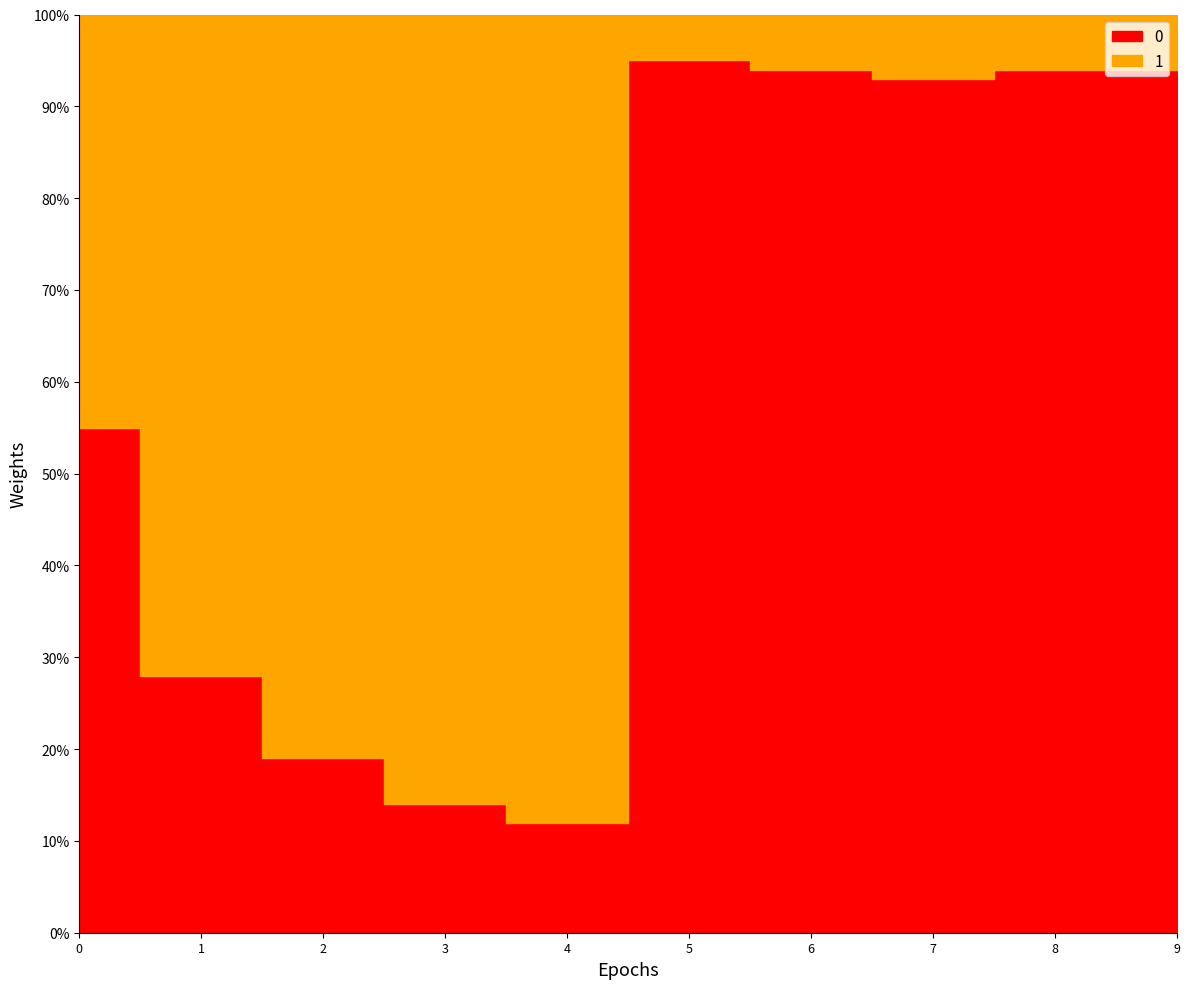

How many intersections are there between 0 and 1?

2